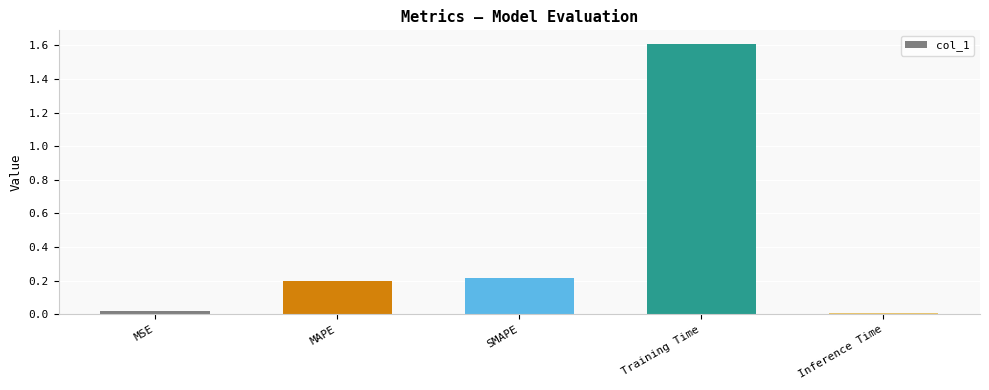

Are the bars grouped side by side (vs. stacked)?

No